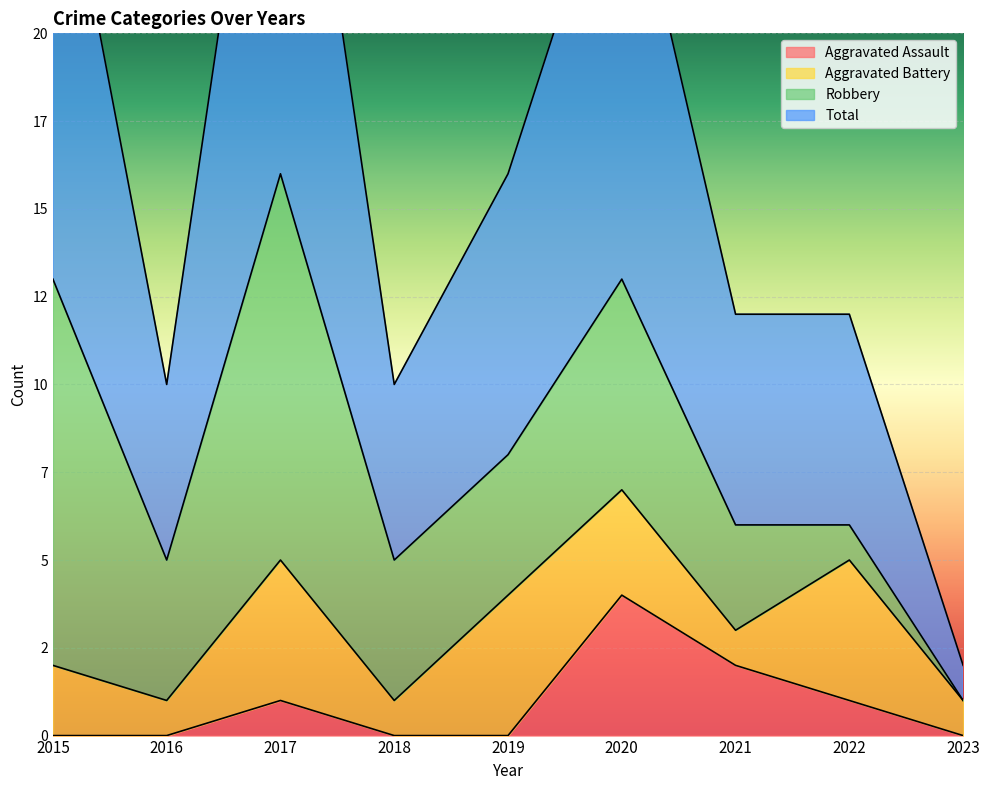

What is the sum of all Total values?

147